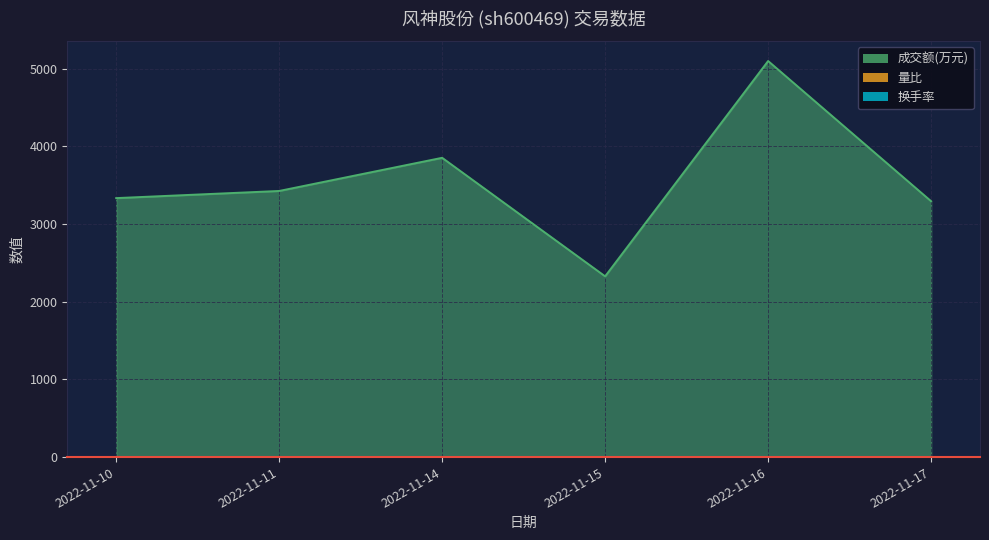

True or false: 换手率 and 量比 cross at least once.

False